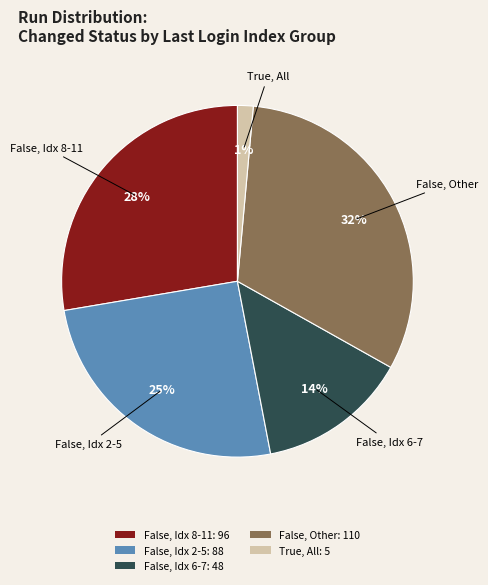

Between False, Idx 2-5: 88 and True, All: 5, which is larger?

False, Idx 2-5: 88